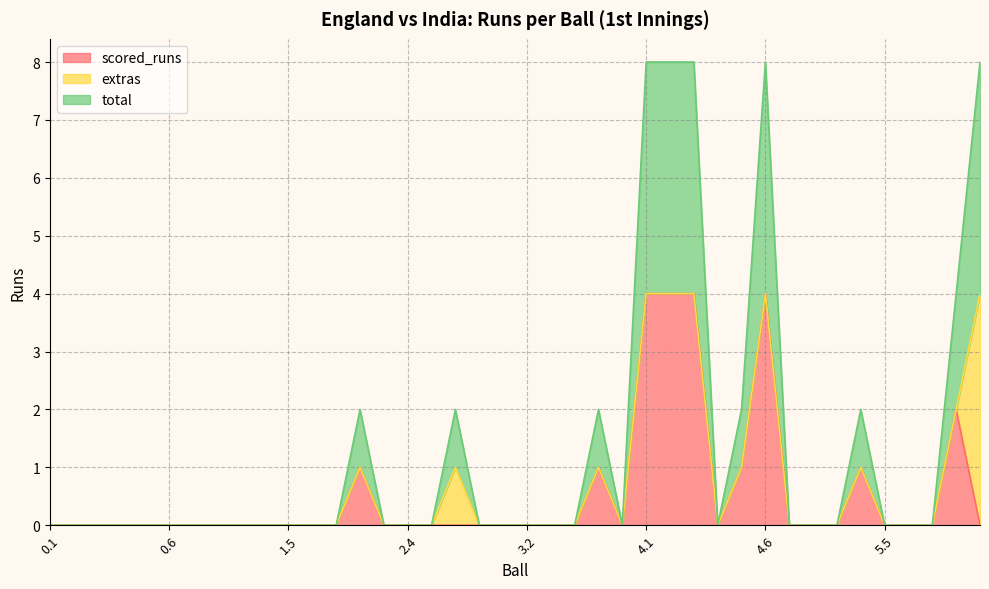

At how many categories does at least one series exceed 0?

11